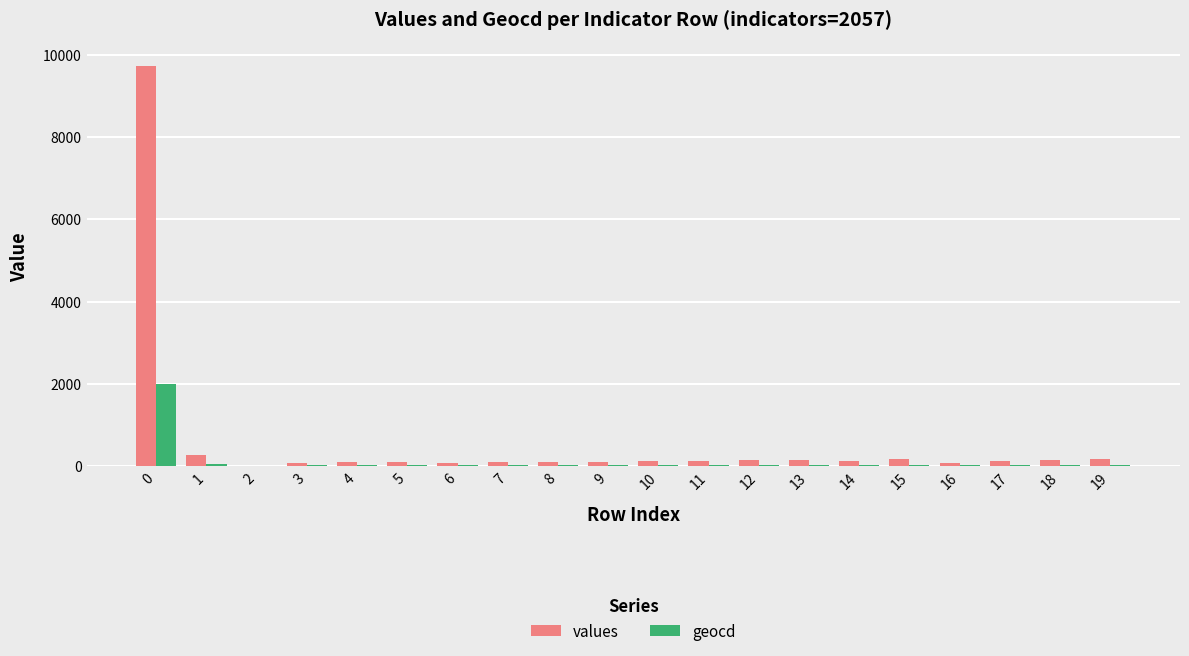

What is the sum of all values values?

11969